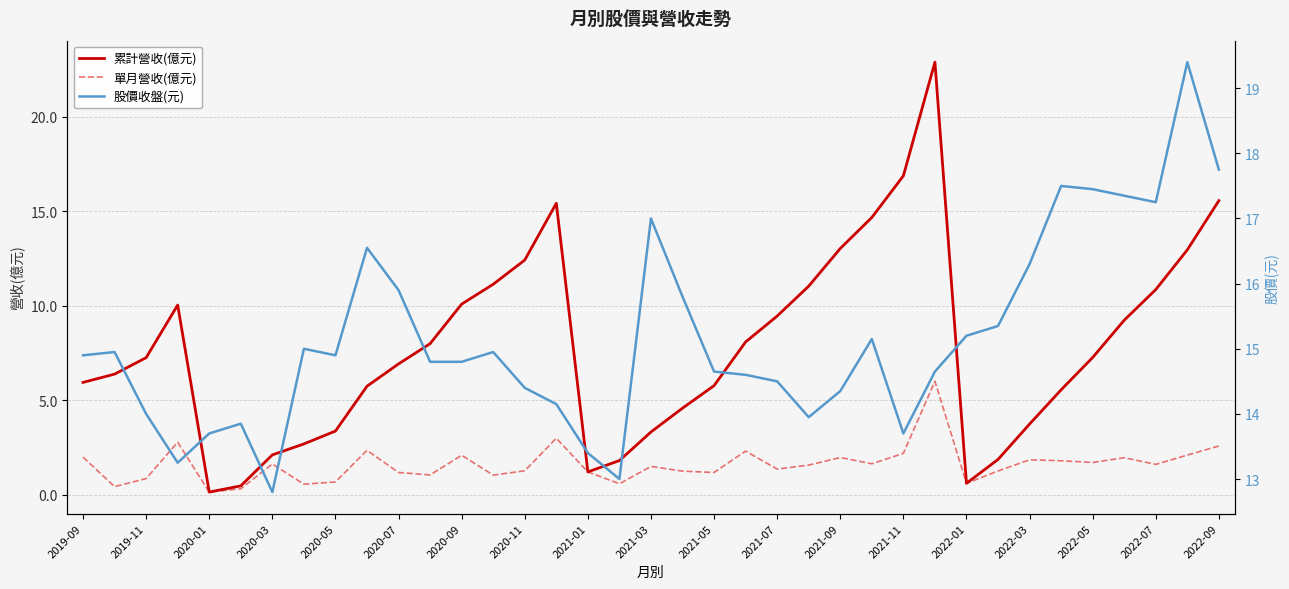

List the series in order of their peak value, highest first.

累計營收(億元), 股價收盤(元), 單月營收(億元)